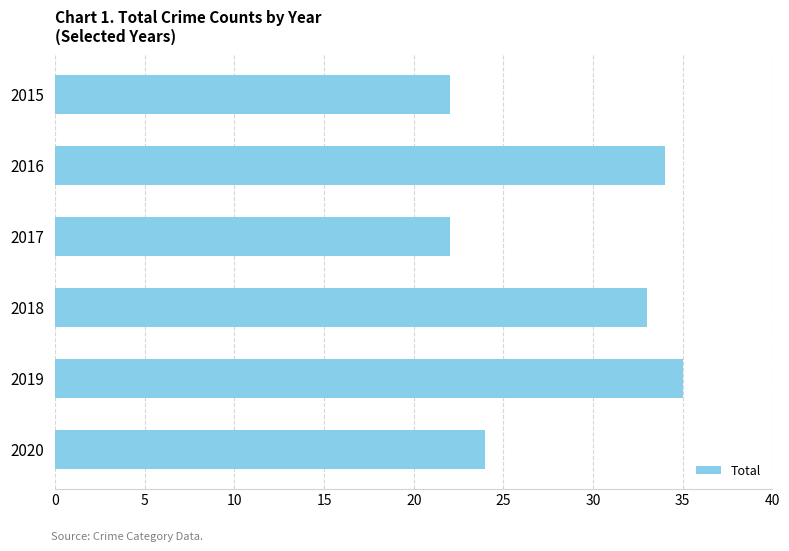

Approximately how many times larger is the value at 2019 compared to 2020?

1.5